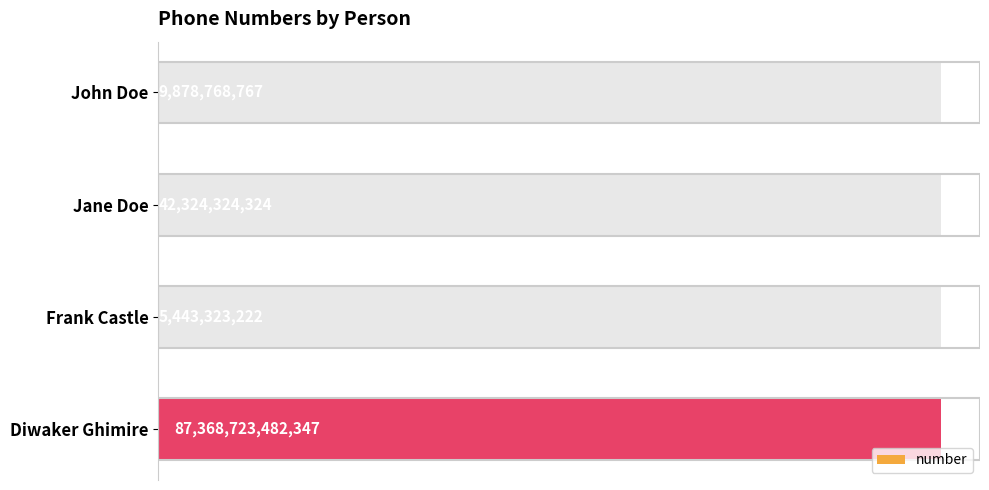

Count the number of categories in the chart.

4